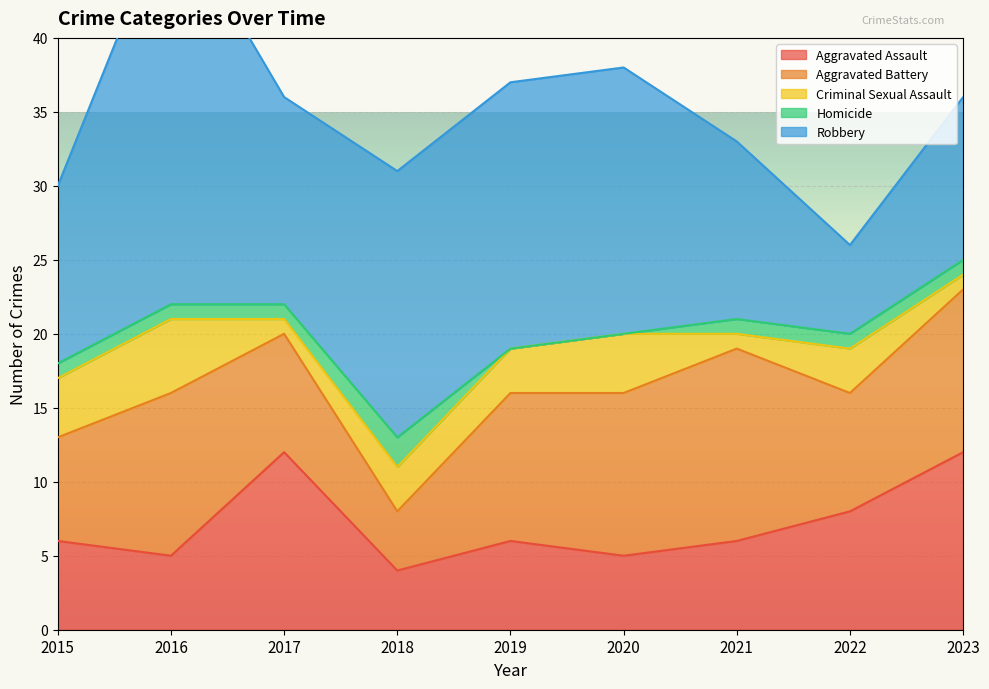

Rank the series by their maximum value, from lowest to highest.

Homicide, Criminal Sexual Assault, Aggravated Assault, Aggravated Battery, Robbery